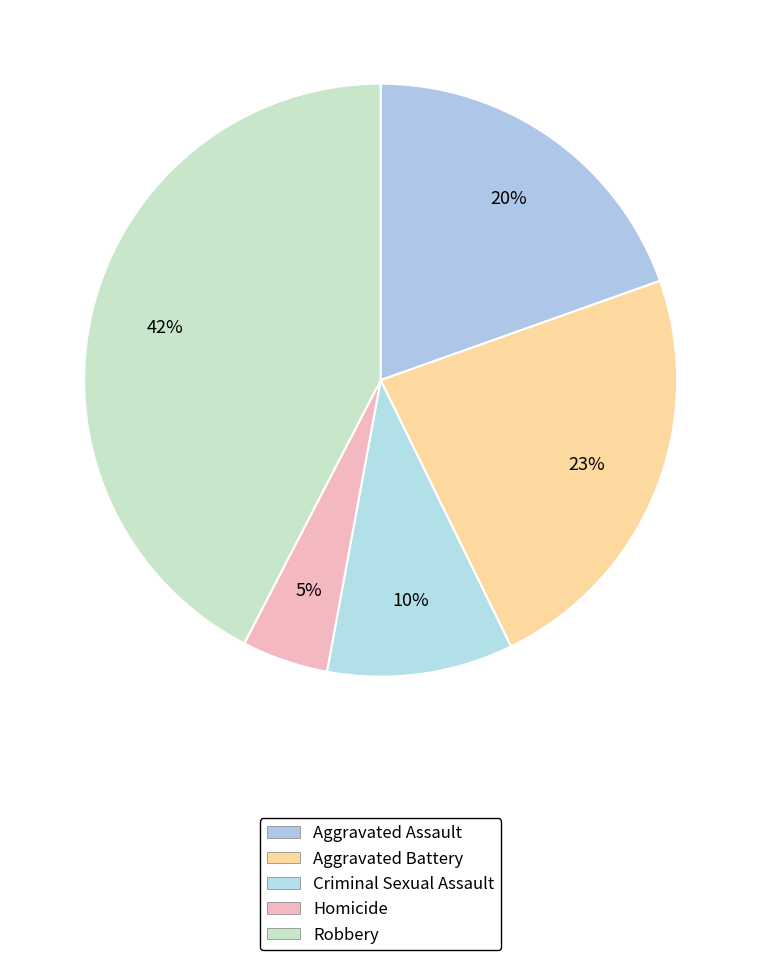

How many segments does this pie chart have?

5